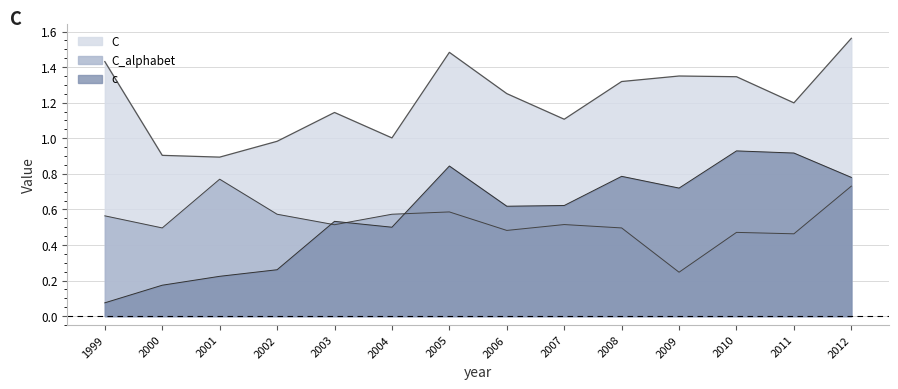

How many data points in C are less than 1?

3